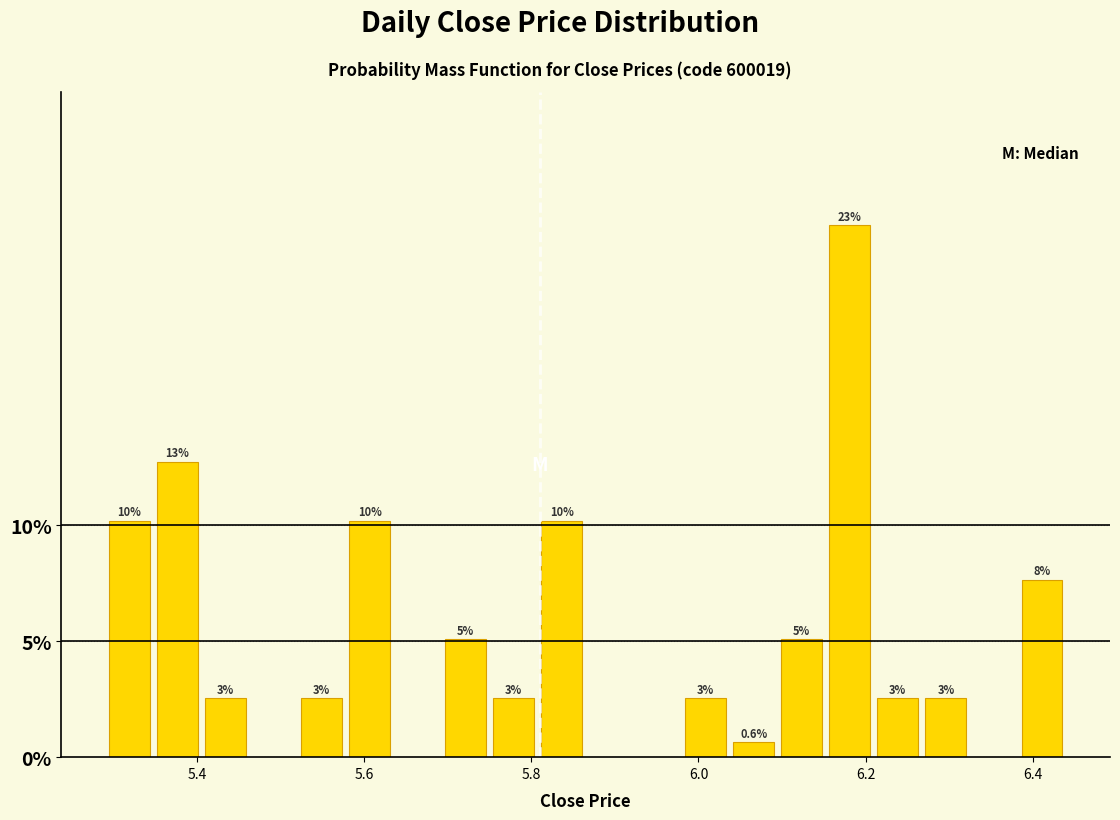

Around what value on the x-axis is the tallest bar? Give the approximate position of its centre, as read against the axis.

6.18